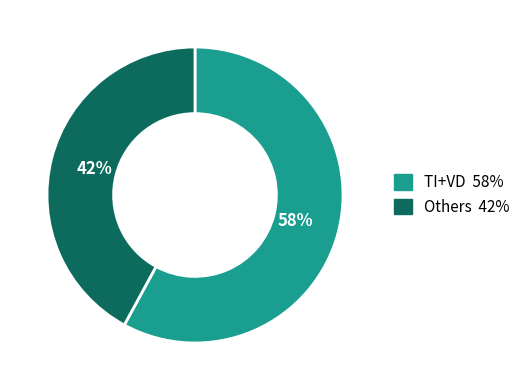

To the nearest percent, what is the difference between the largest and smallest slice percentages?

16%